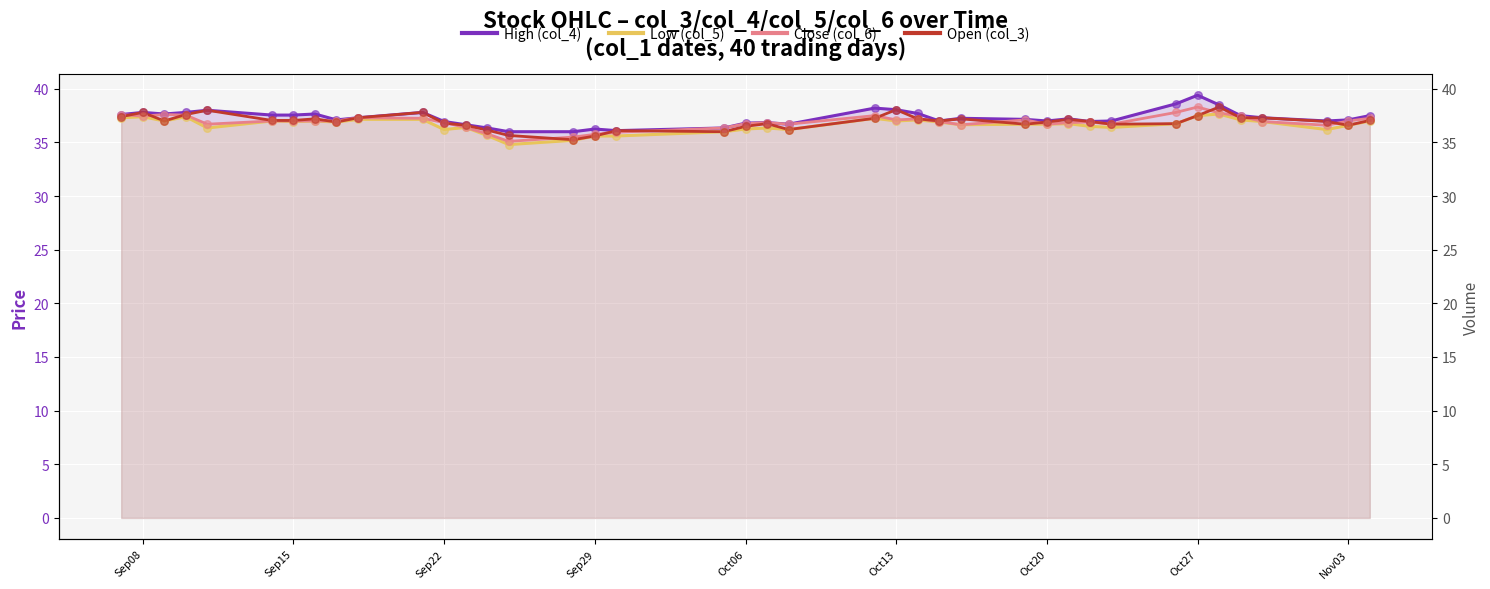

Is the value of High (col_4) at Sep22 greater than the value of Open (col_3) at Sep29?

Yes